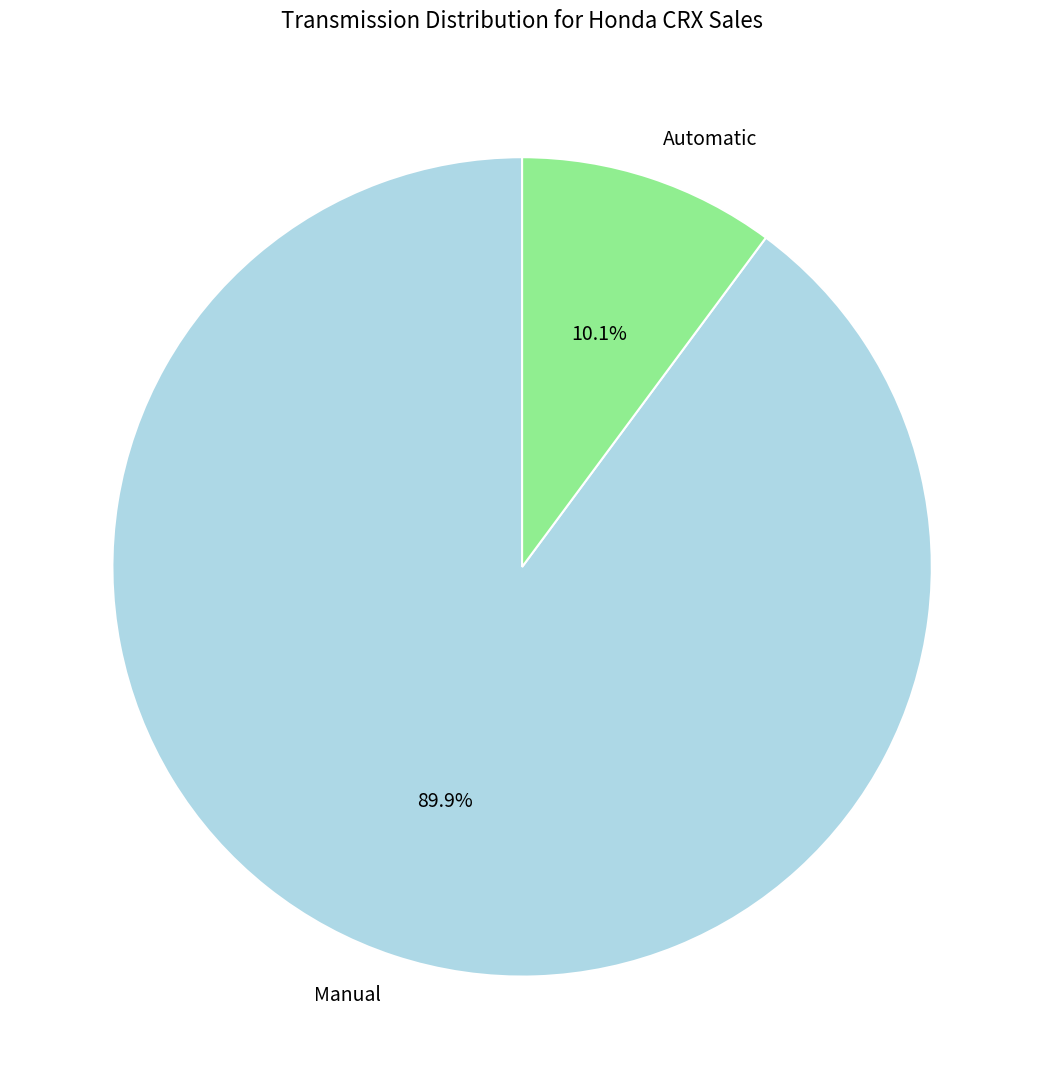

Approximately how many times larger is the value at Manual compared to Automatic?

8.9